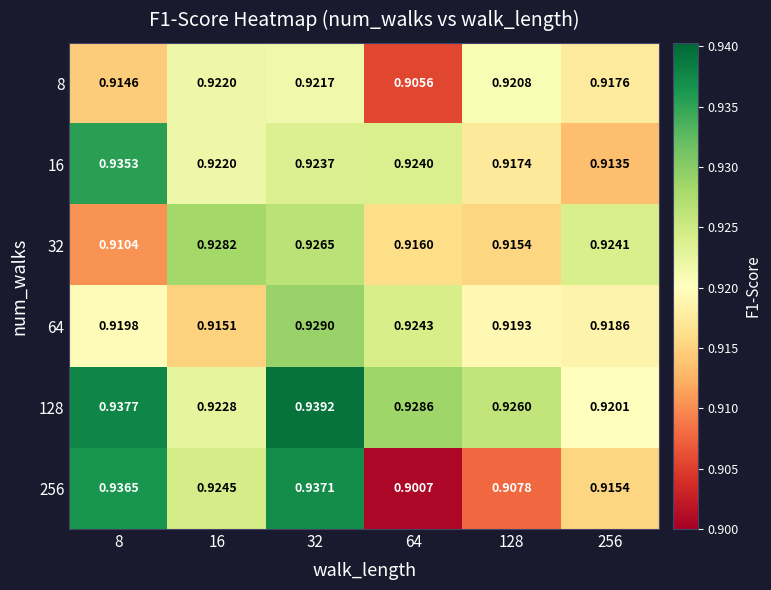

Is the value of 16 at 16 greater than the value of 32 at 256?

No